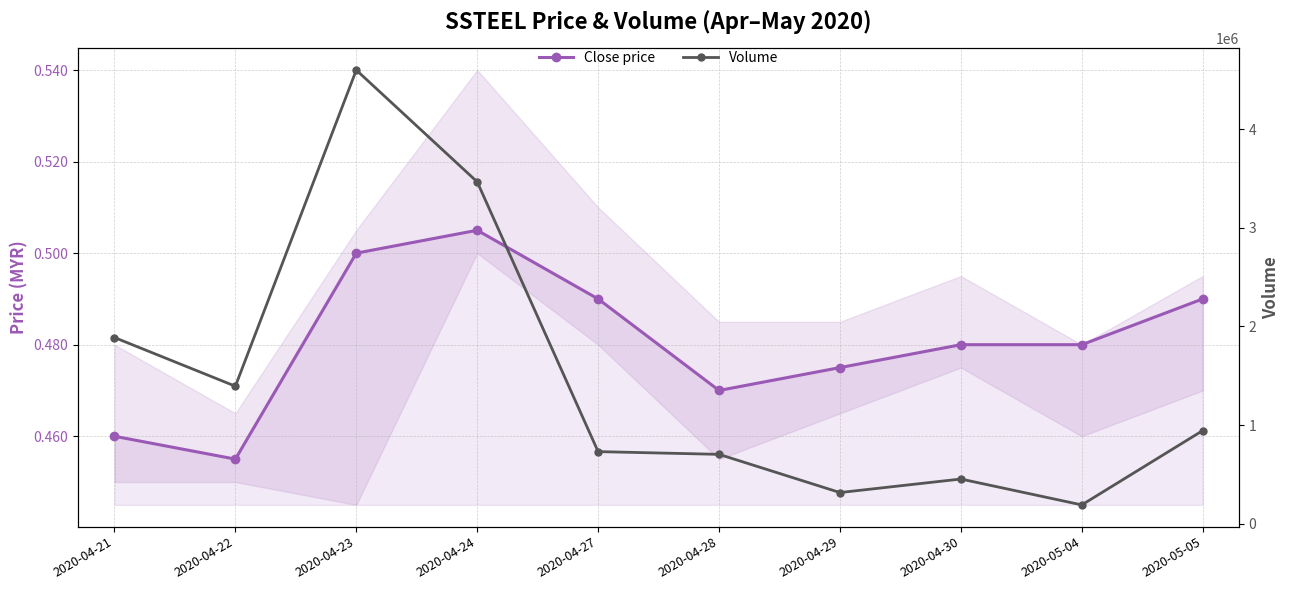

List the series in order of their peak value, highest first.

Volume, Close price